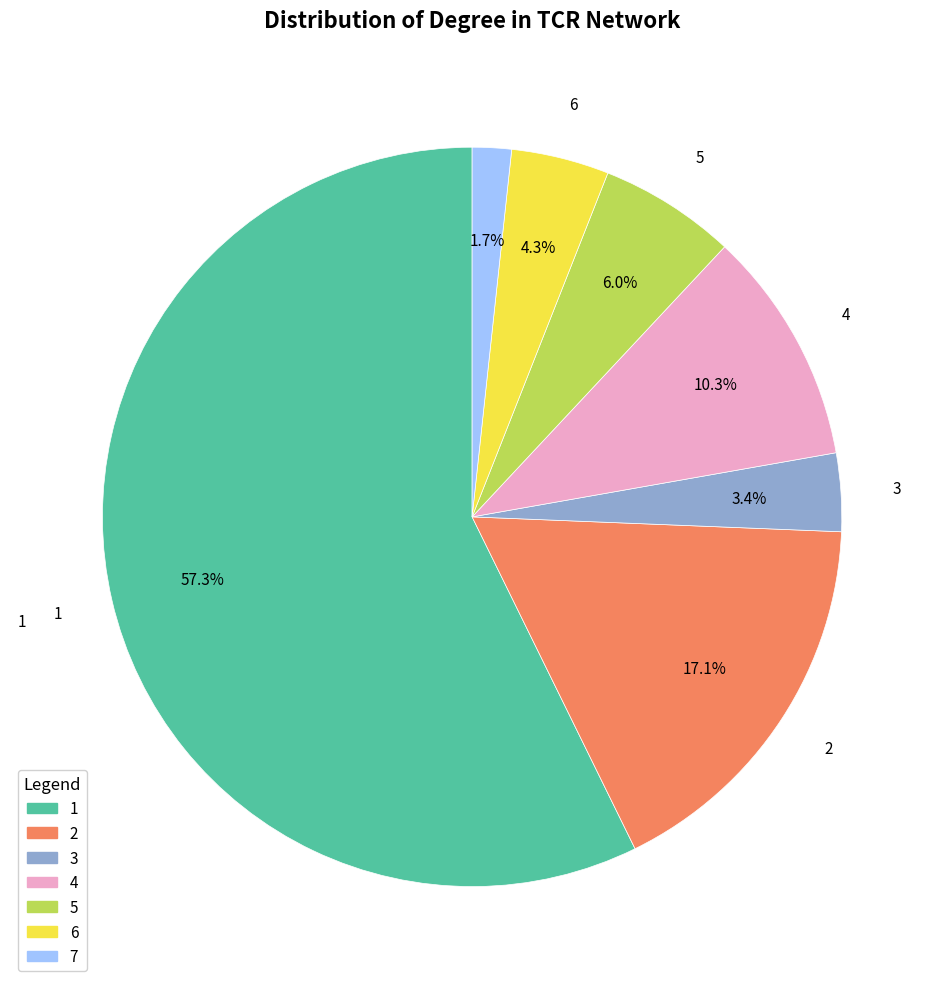

Is there any slice that represents more than half of the pie?

Yes